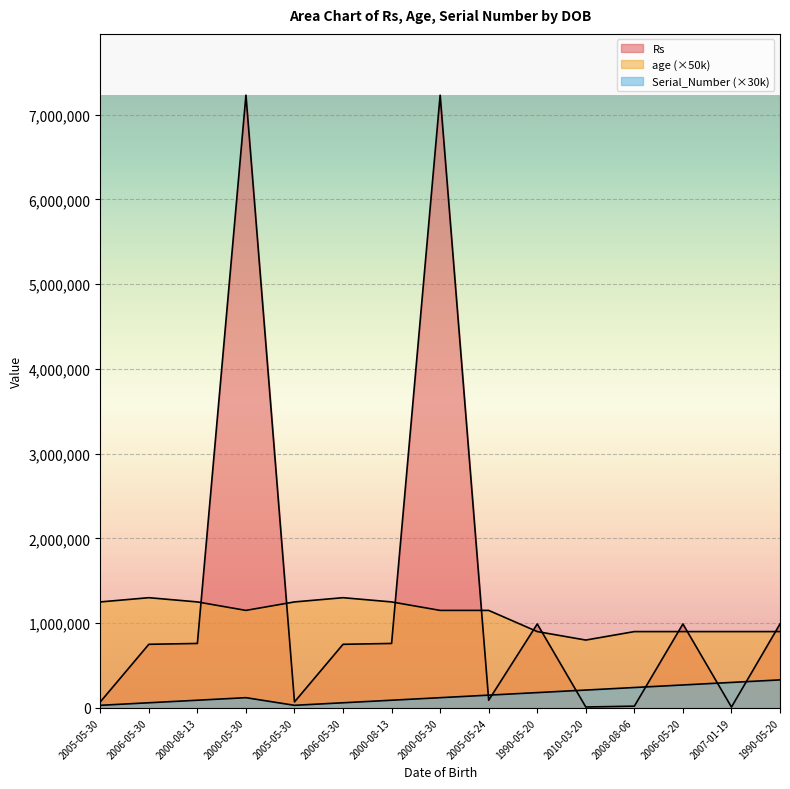

After their last crossing, which series has the higher values: age or Rs?

Rs